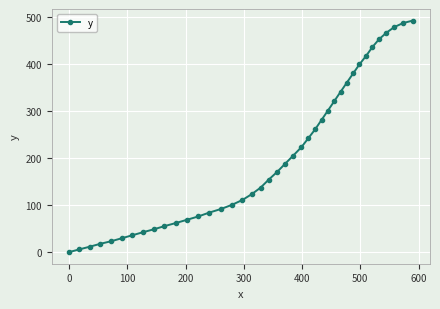

What is the value of the 14th point from the left?

84.1